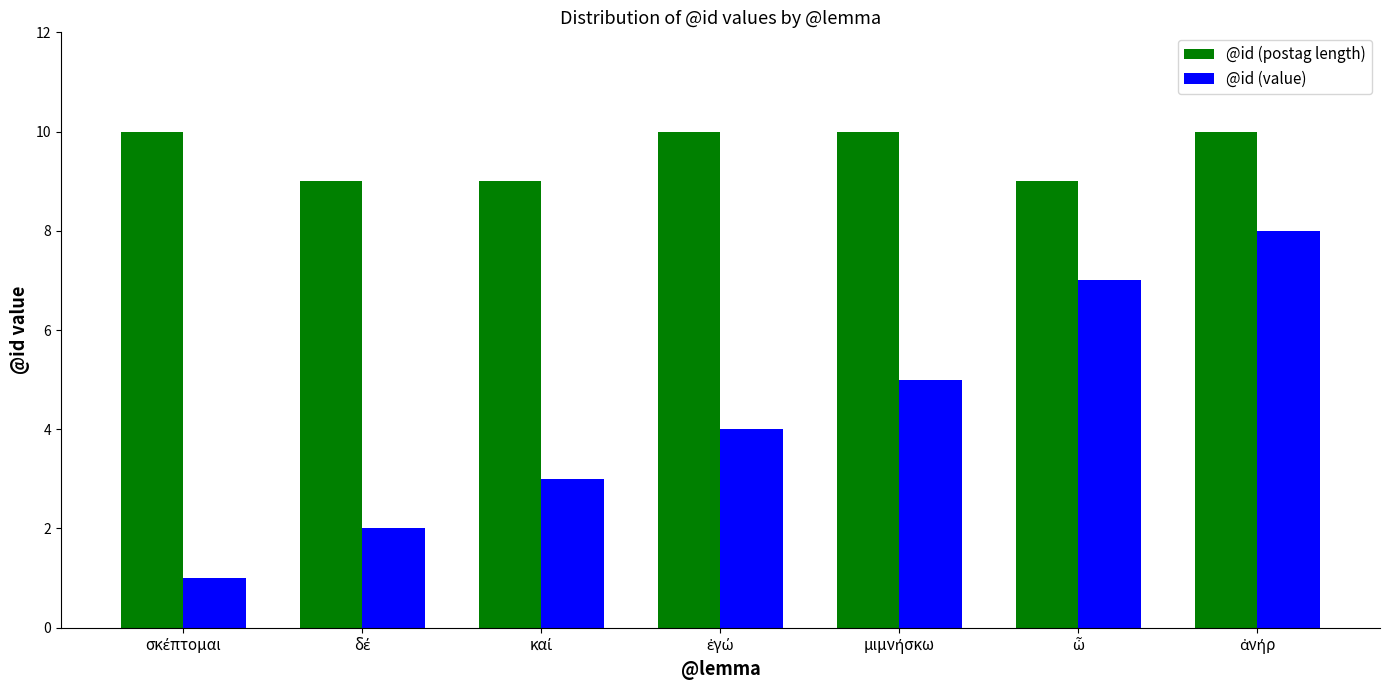

What is the greatest value displayed?

10